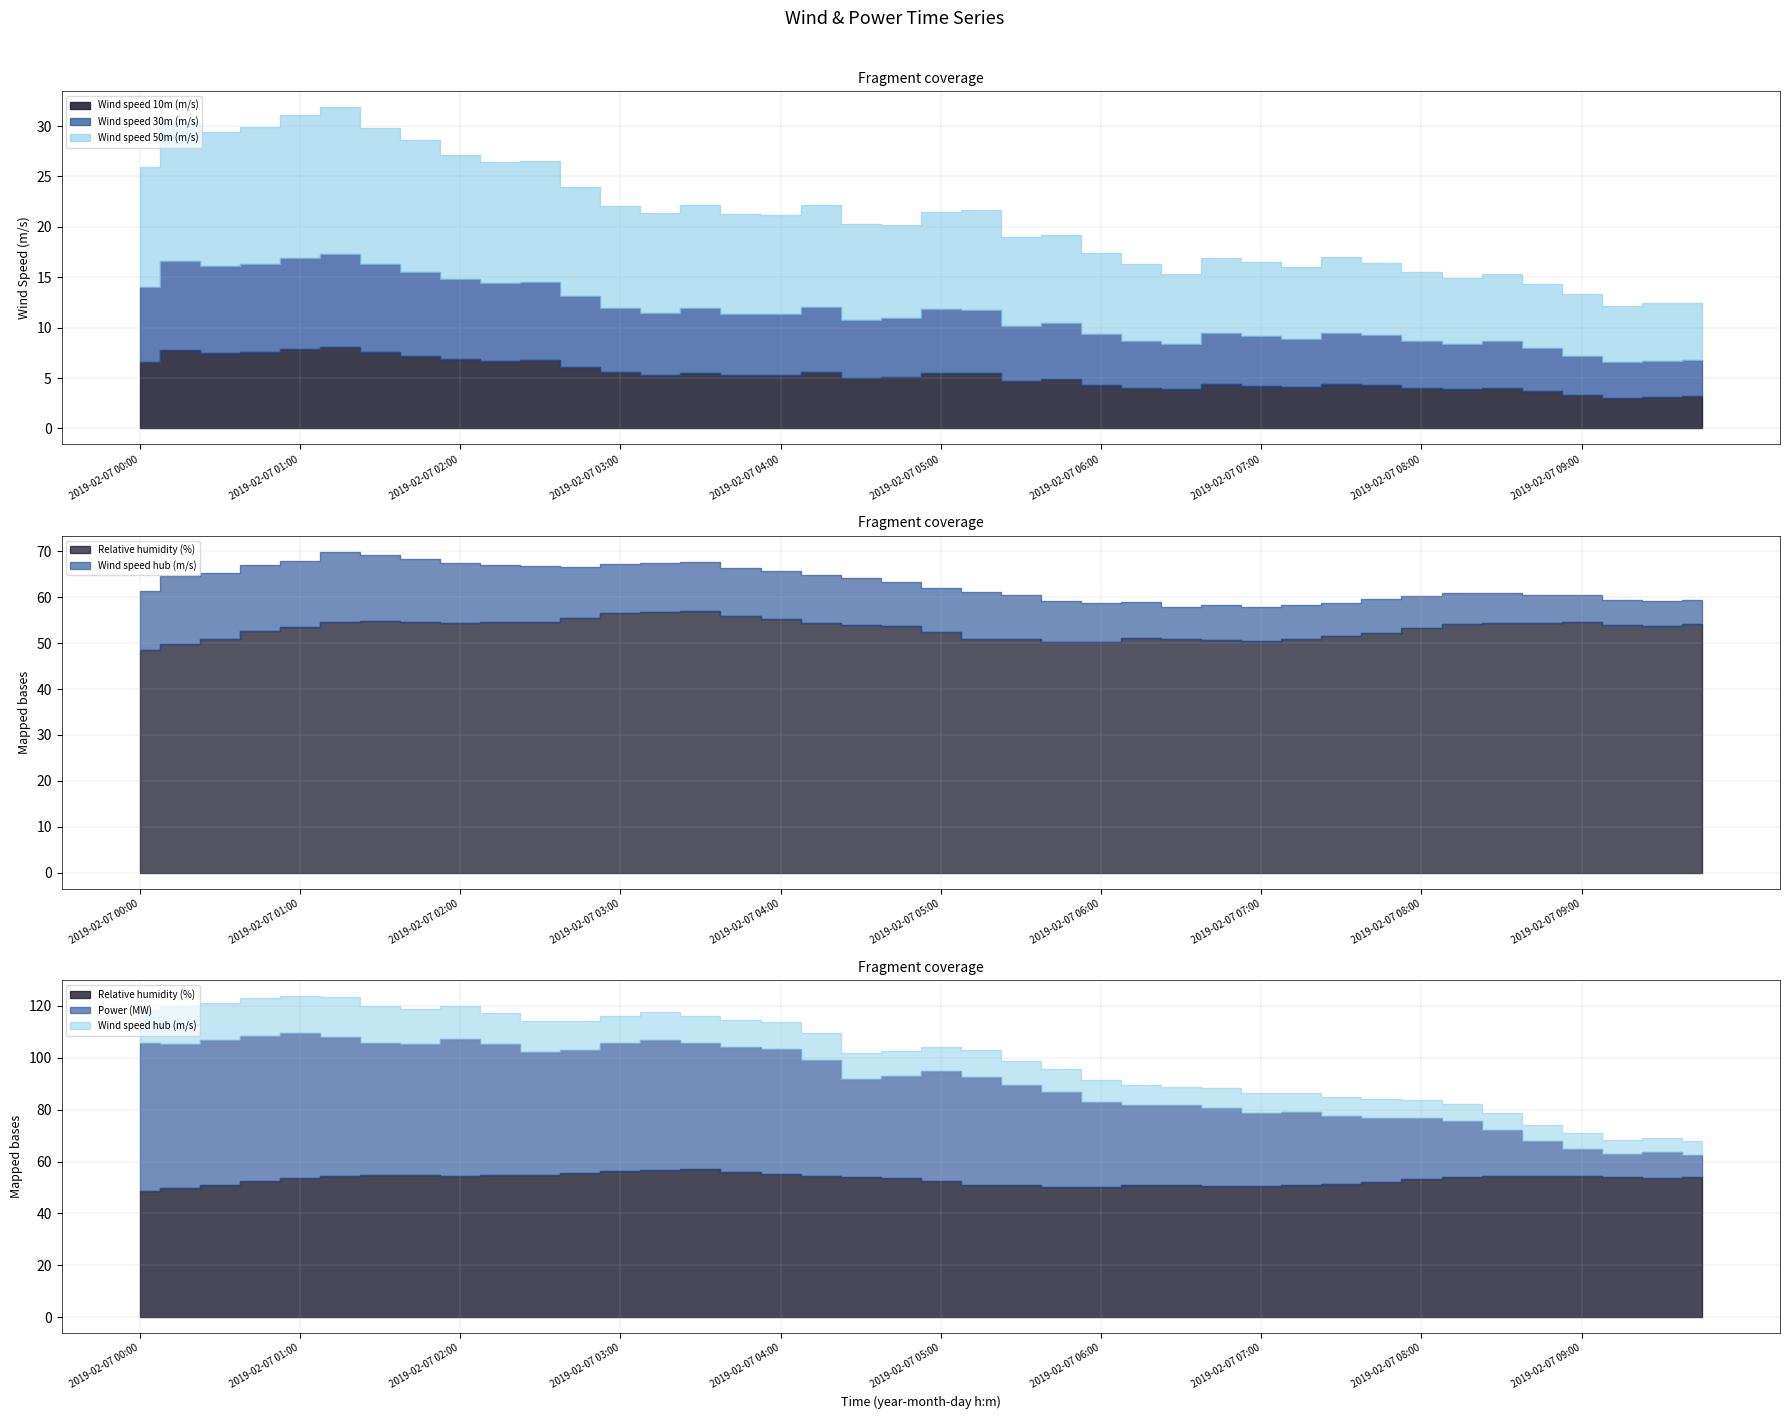

In Wind speed 10m (m/s), how many points are higher than both neighbors (excluding endpoints)?

10